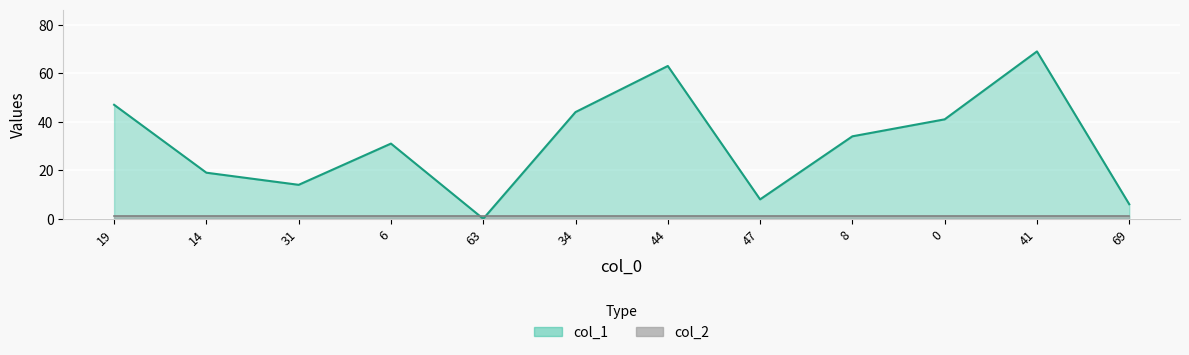

At which label does the data first exceed 34?

19